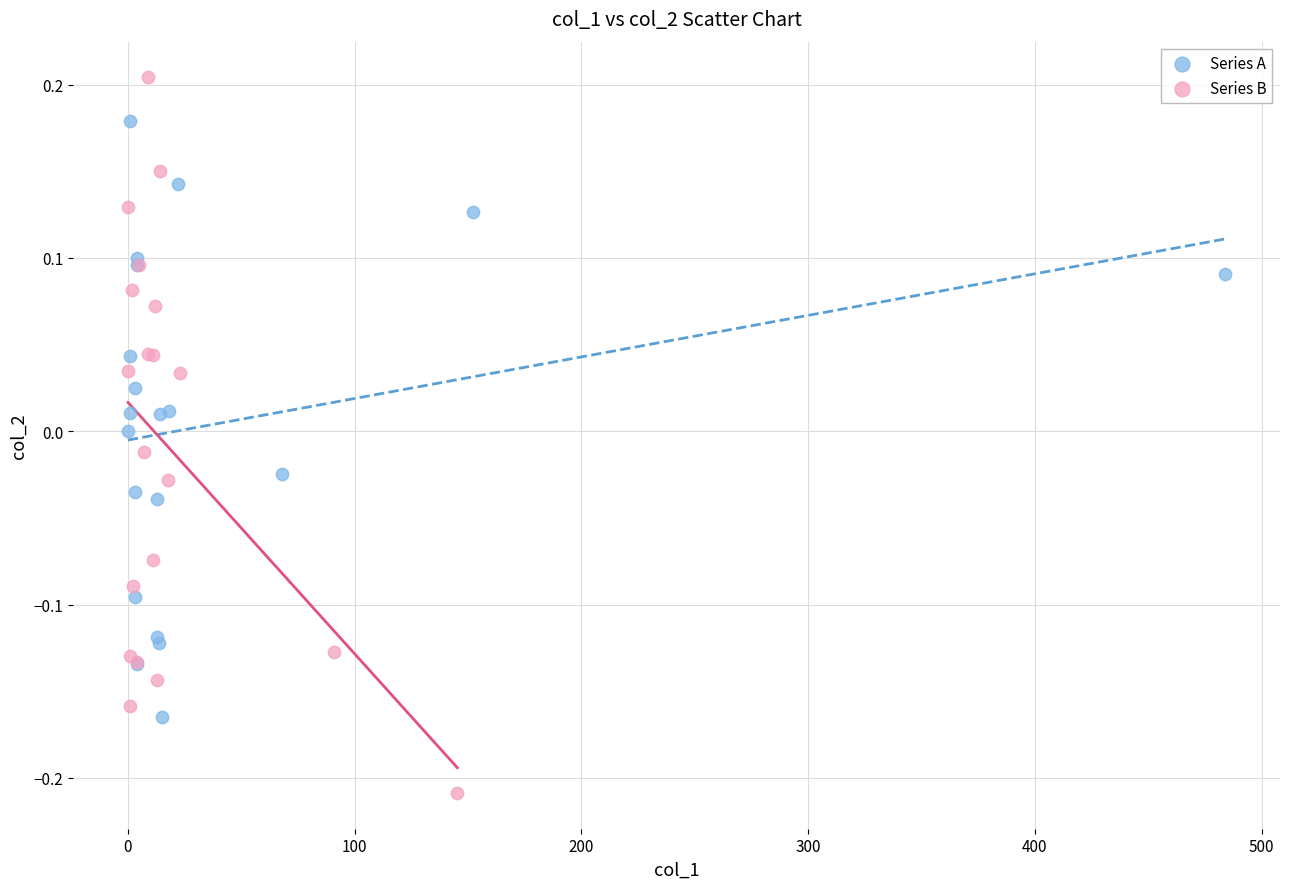

Which series reaches the minimum Y coordinate?

Series B